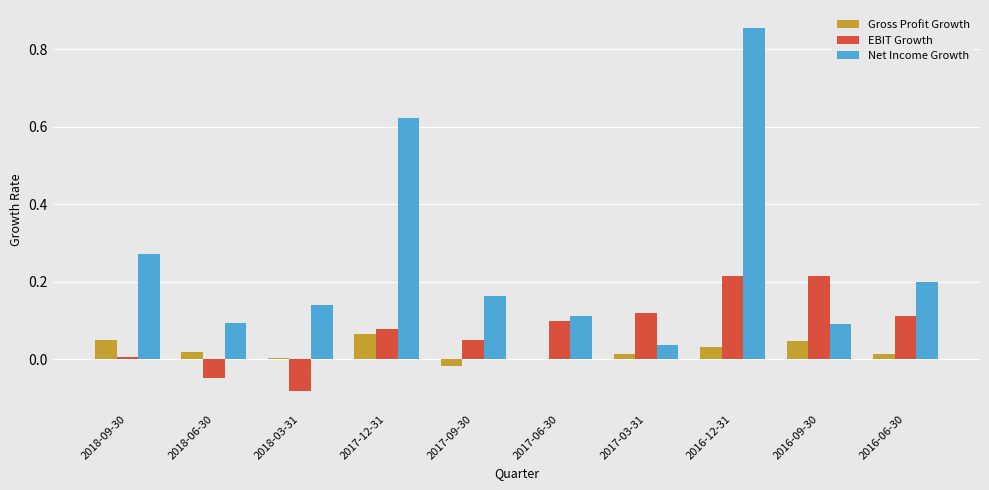

Which series changed the most between 2018-06-30 and 2016-12-31?

Net Income Growth